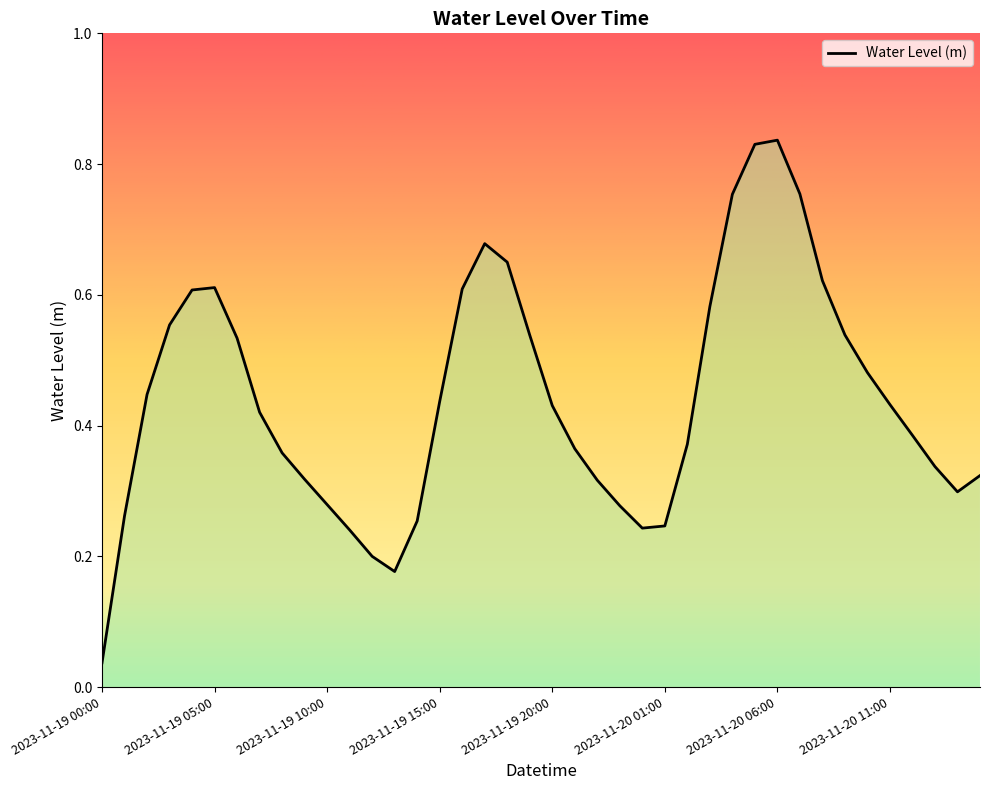

What is the average value?

0.4